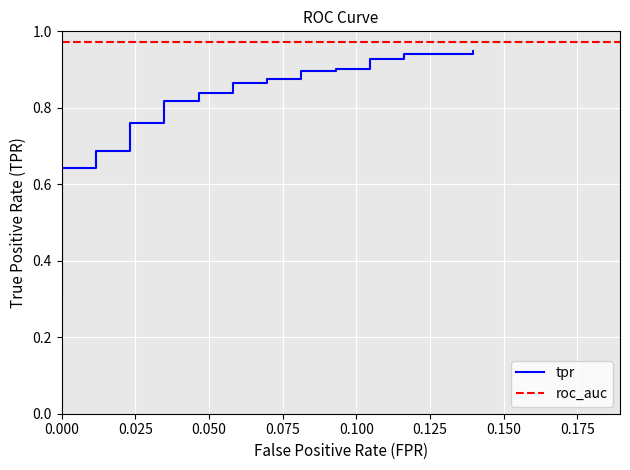

What position from the right is 13?

27